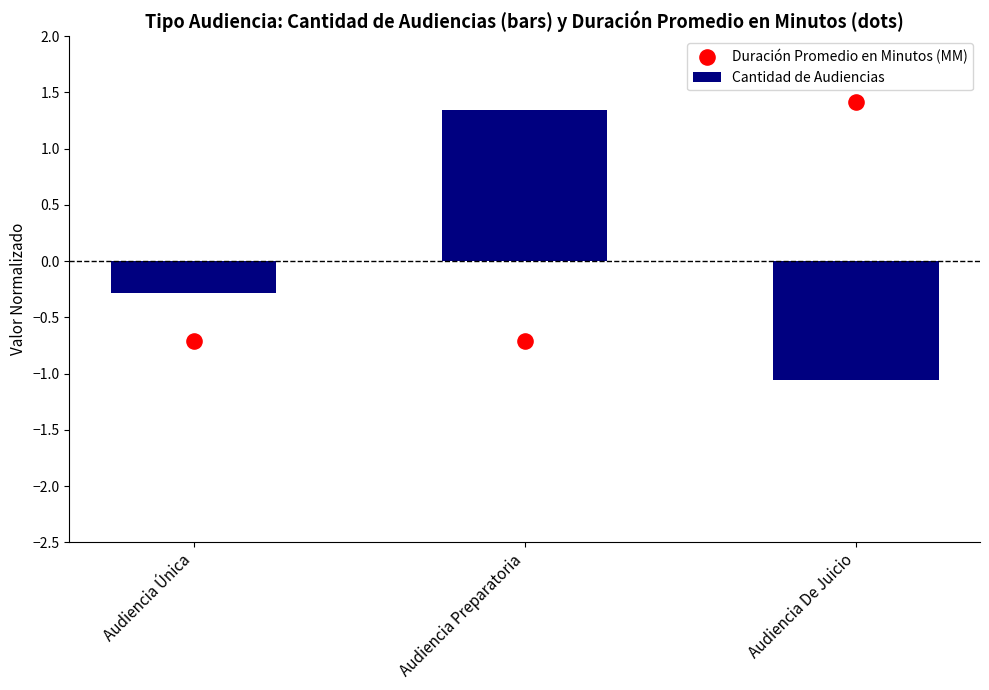

Which series contains the lowest Y value?

Cantidad de Audiencias